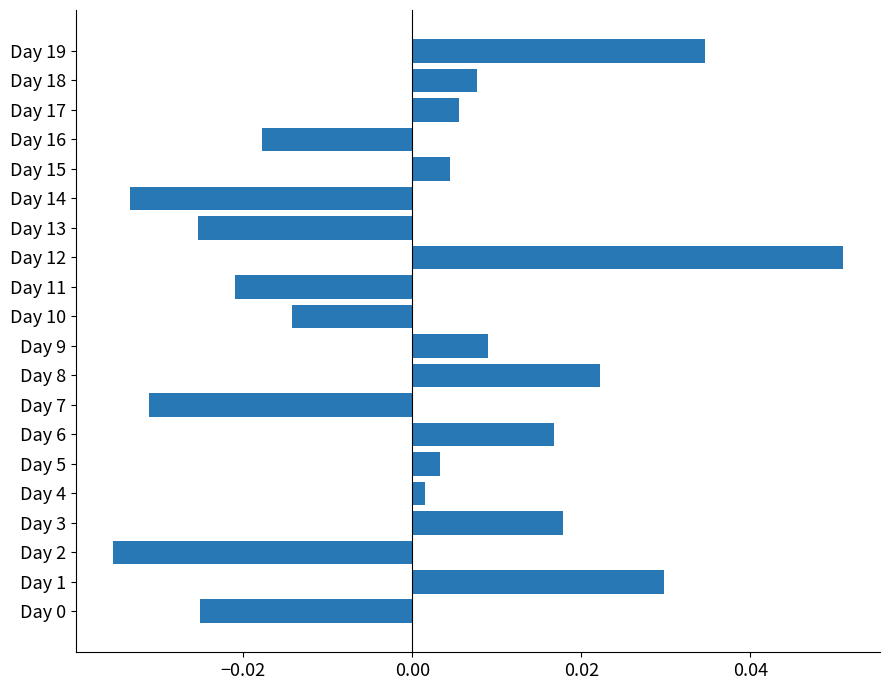

The value at Day 19 is 0.1. True or false?

False